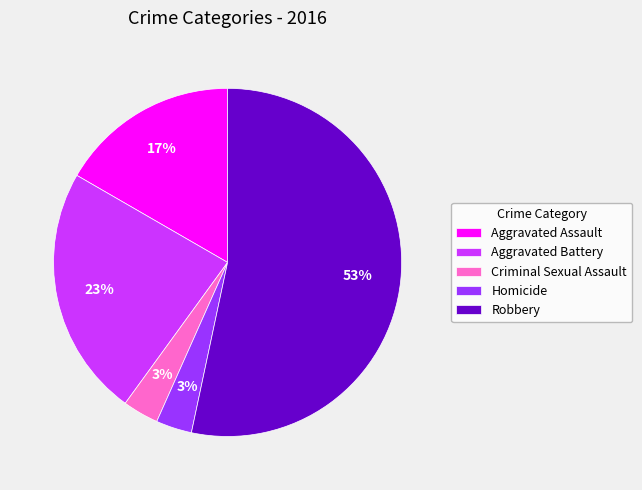

Which category has the biggest portion of the pie?

Robbery